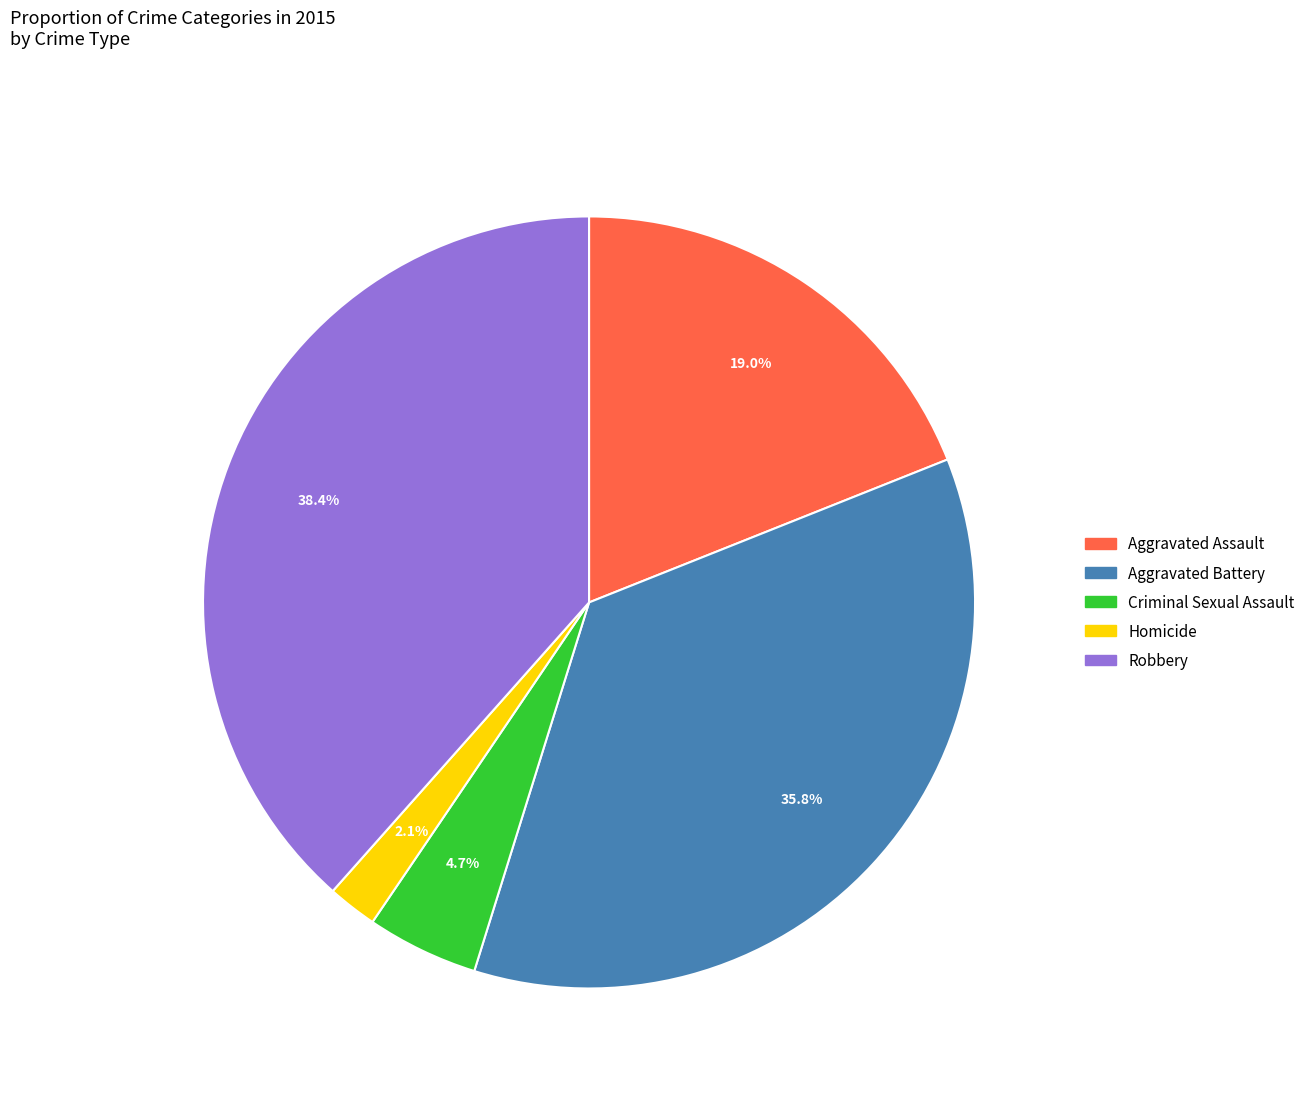

How many segments does this pie chart have?

5